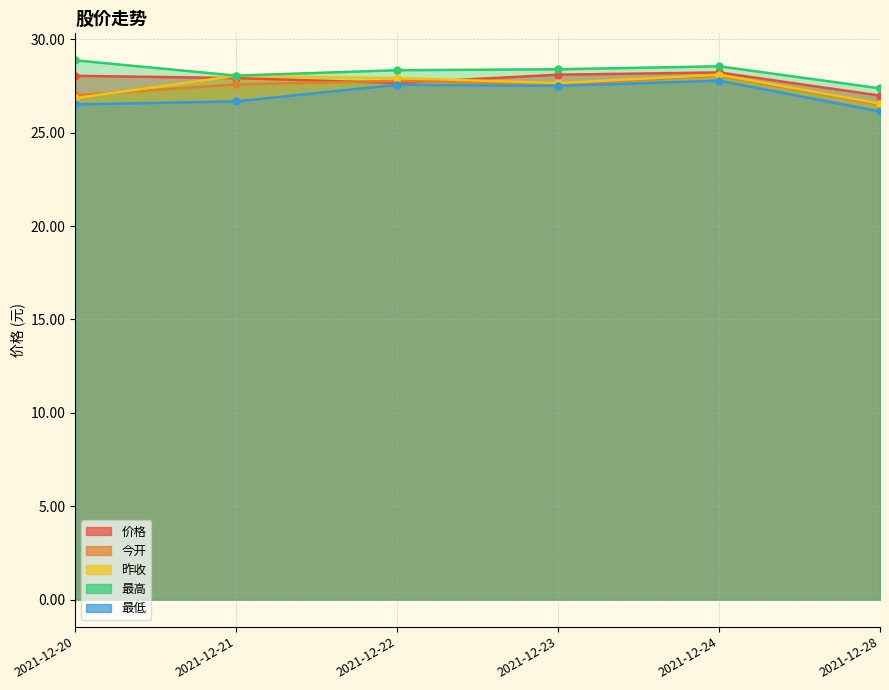

Reading left to right, transcribe all the data shown in this chart.

价格: 28.0	27.9	27.6	28.1	28.2	27.0
今开: 27.0	27.6	27.8	27.6	28.0	26.5
昨收: 26.8	28.0	27.9	27.6	28.1	26.6
最高: 28.9	28.1	28.3	28.4	28.6	27.4
最低: 26.5	26.7	27.6	27.5	27.8	26.1